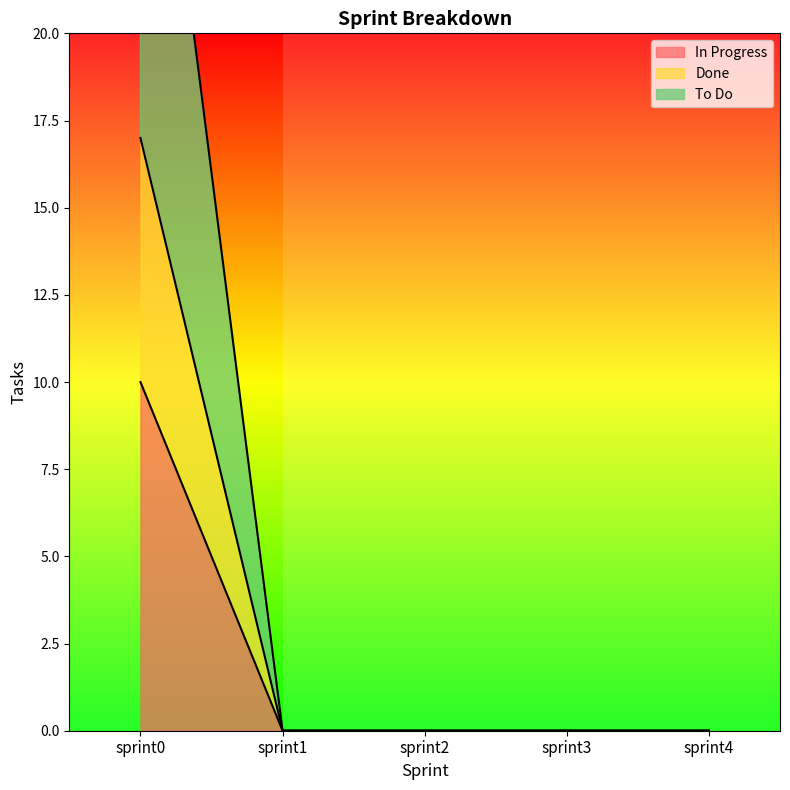

Does the chart display data point markers on the line(s)?

No